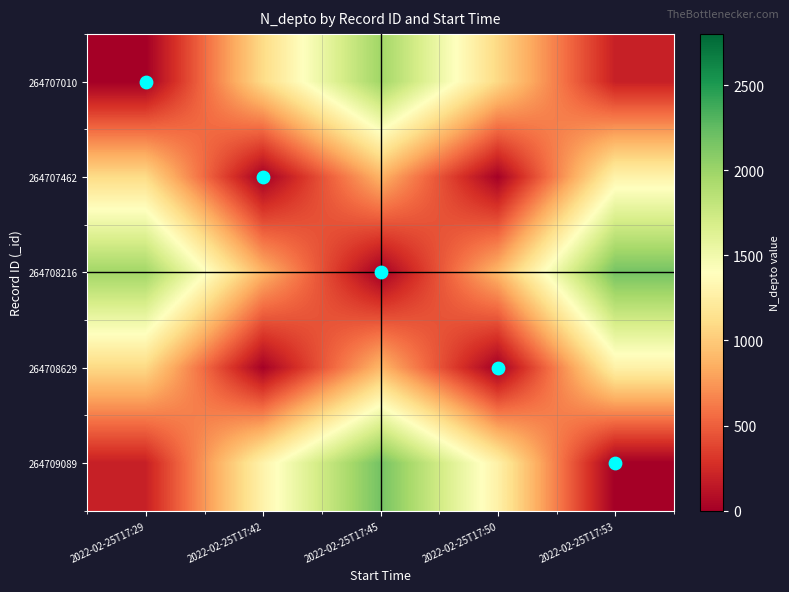

What is the maximum value shown in the chart?

2170.0